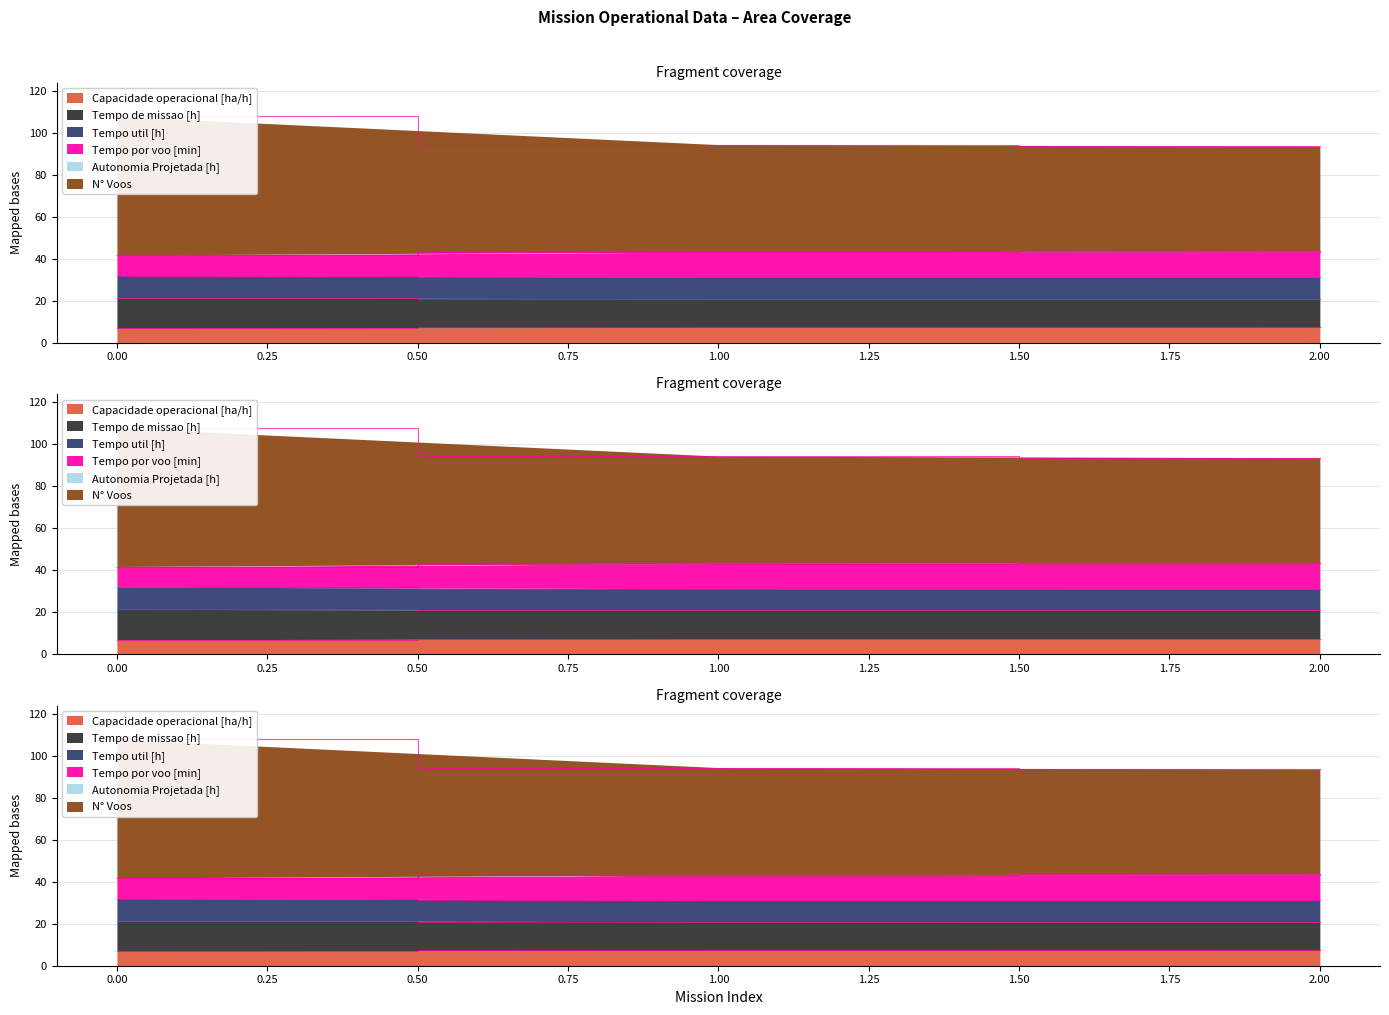

The Tempo util [h] series shows 32.0 at 0. True or false?

True